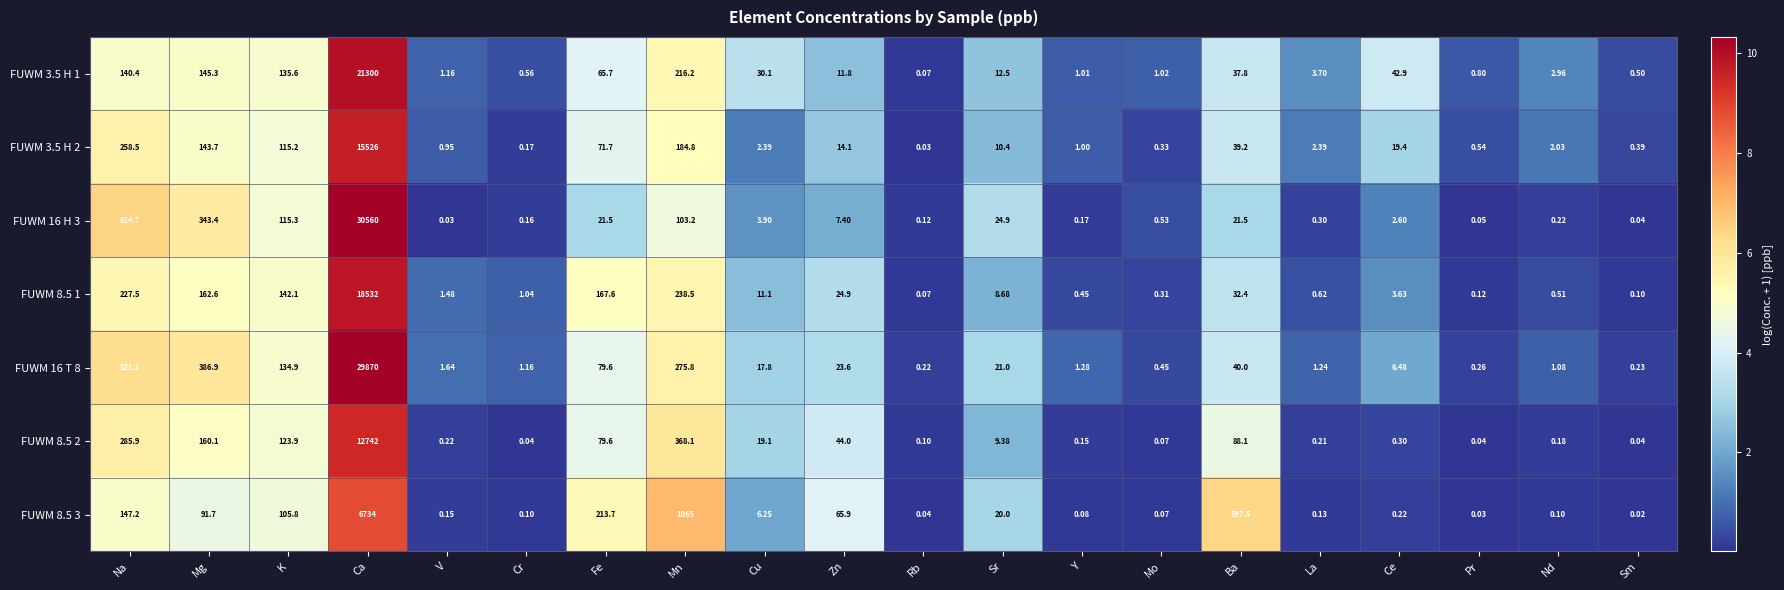

At which category does the chart reach its peak across all series?

Ca